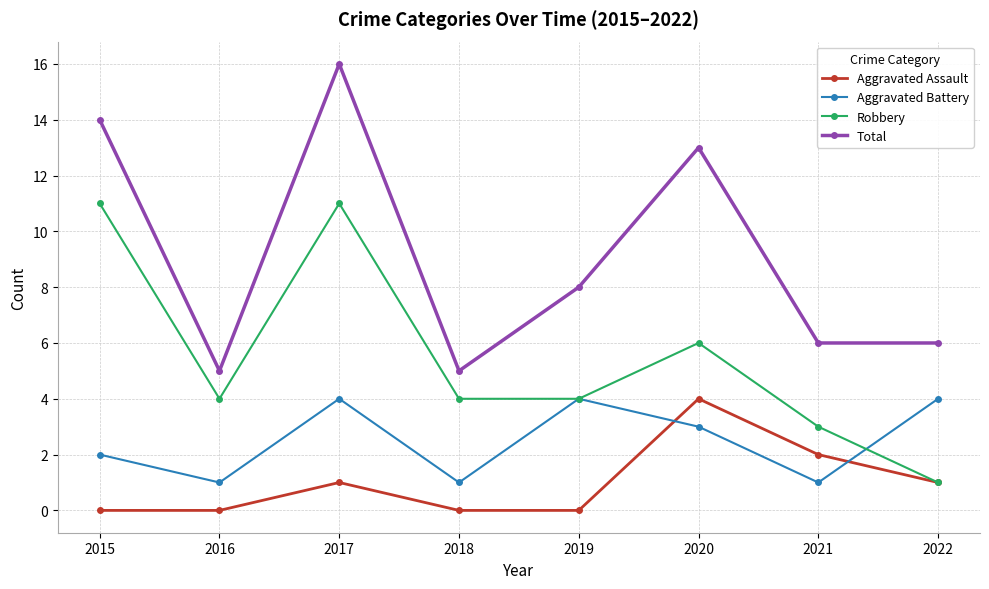

True or false: Aggravated Battery has more than 0 interior local peaks.

True